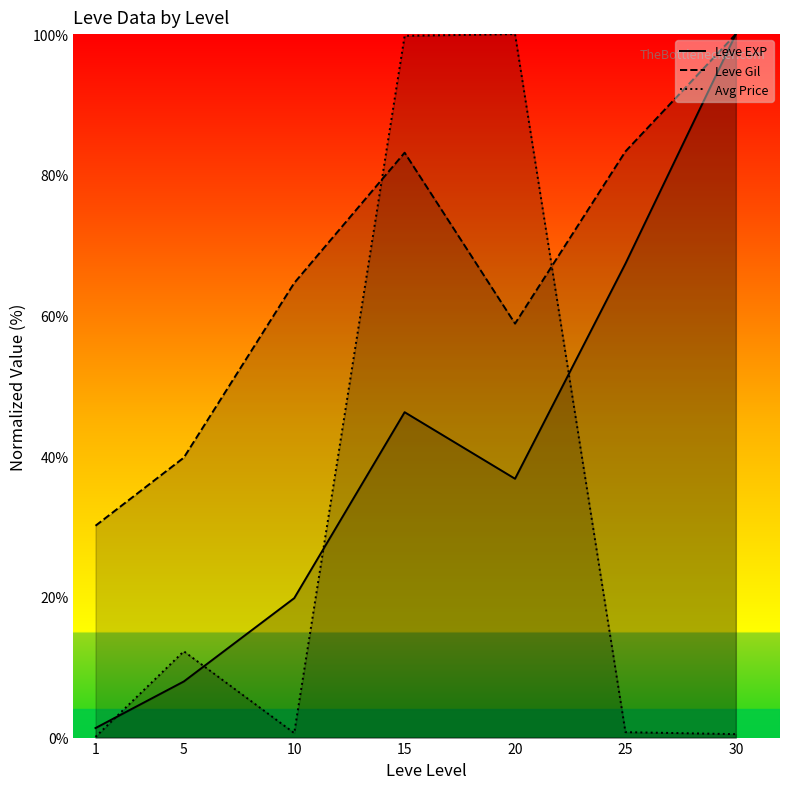

At how many categories does at least one series exceed 11?

7